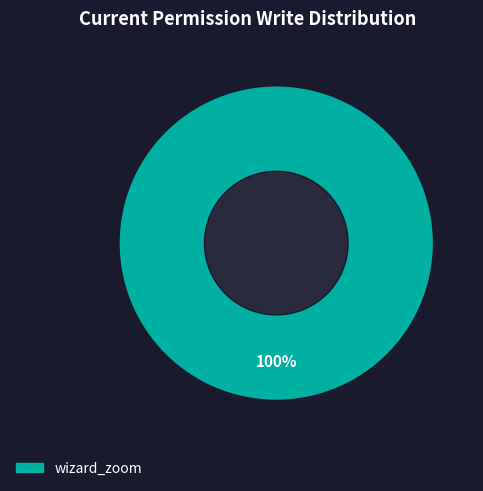

Is there a majority slice in this chart?

Yes